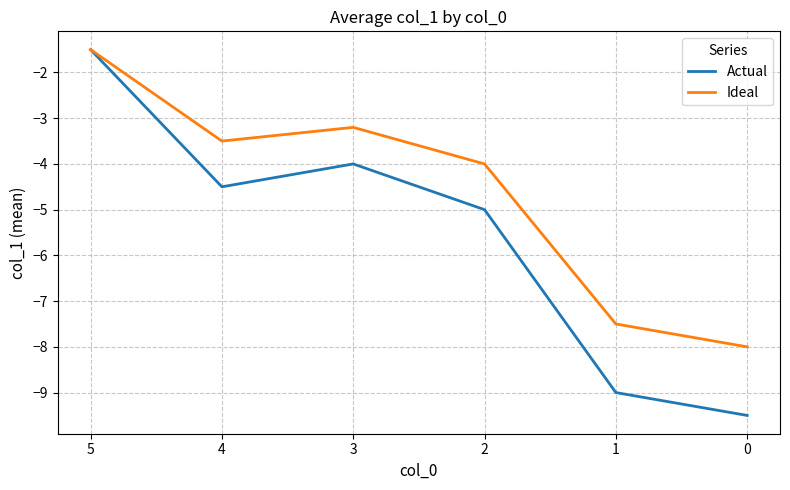

Reading right to left, transcribe all the data shown in this chart.

Actual: -9.5	-9.0	-5.0	-4.0	-4.5	-1.5
Ideal: -8.0	-7.5	-4.0	-3.2	-3.5	-1.5